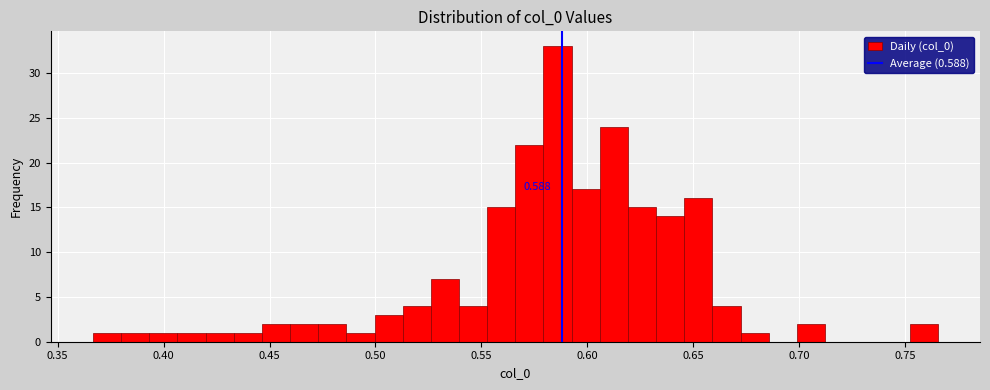

Around what value on the x-axis is the tallest bar? Give the approximate position of its centre, as read against the axis.

0.585